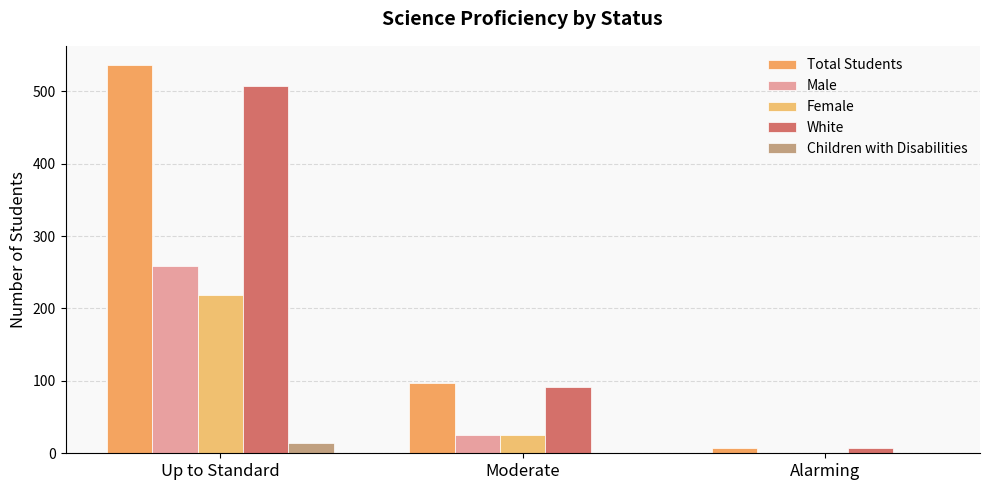

What is the spread (max minus min) of values at Up to Standard?

522